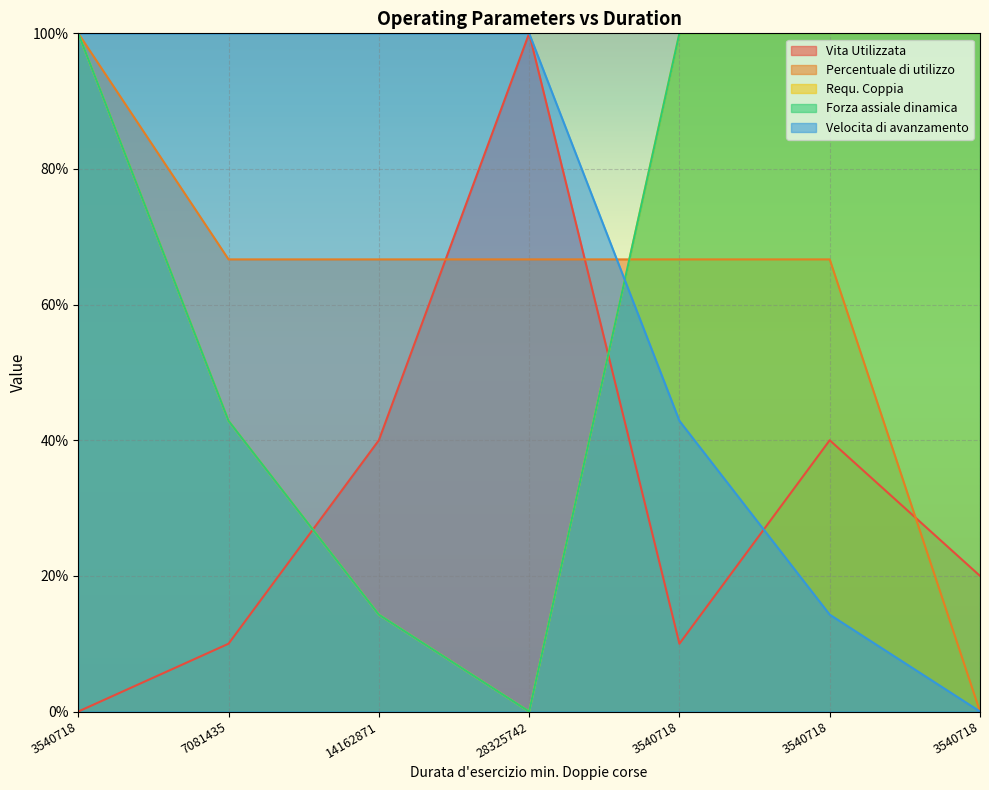

What is the maximum value shown in the chart?

100.0